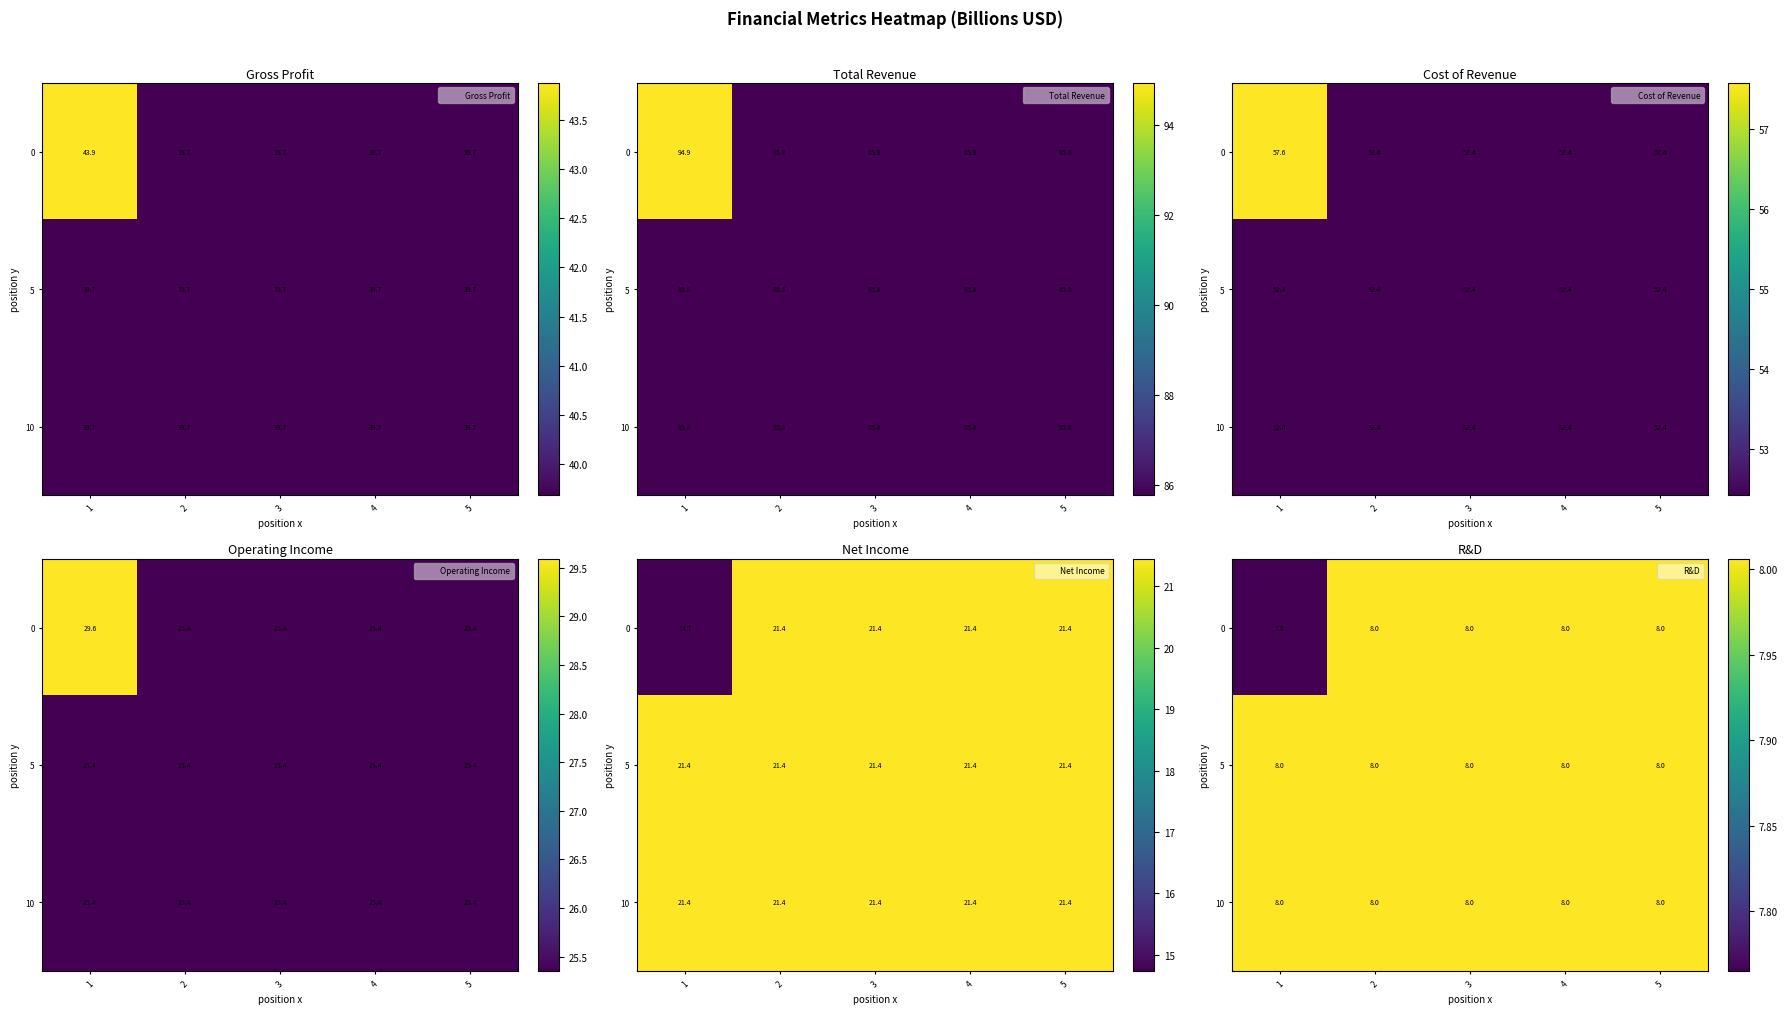

True or false: 0 has a value of 14.3 at 3.

False